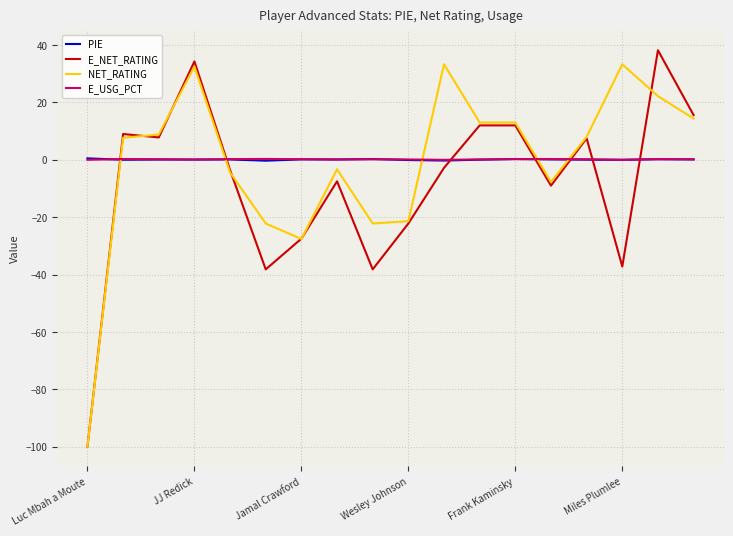

What is the sum of all NET_RATING values?

-22.6